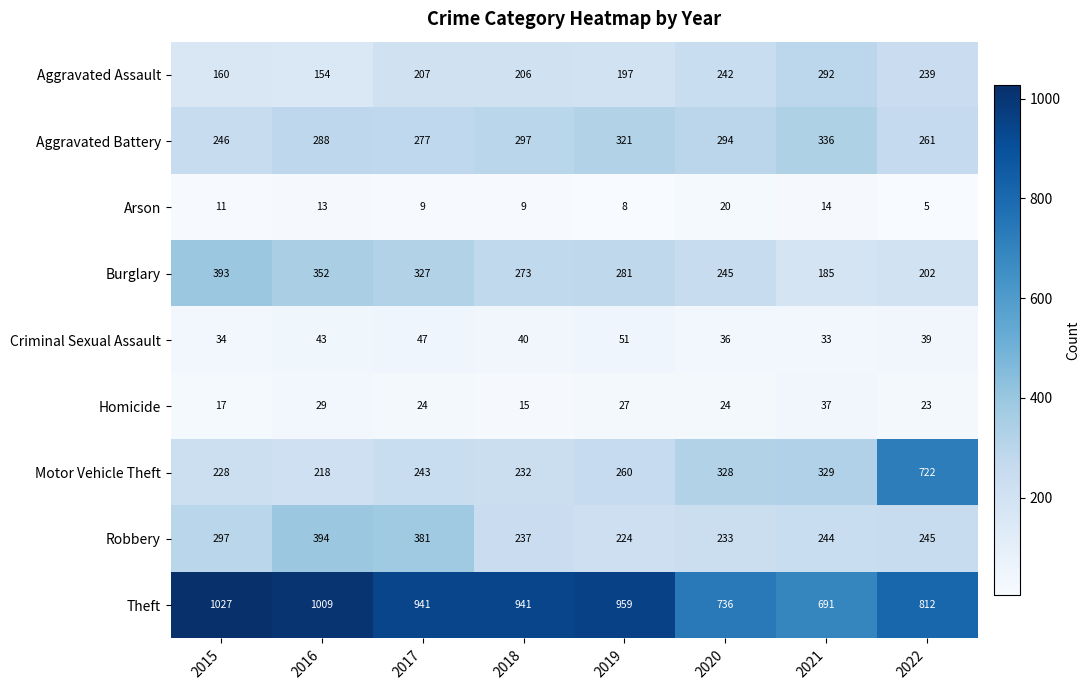

The Robbery series shows 49 at 2020. True or false?

False